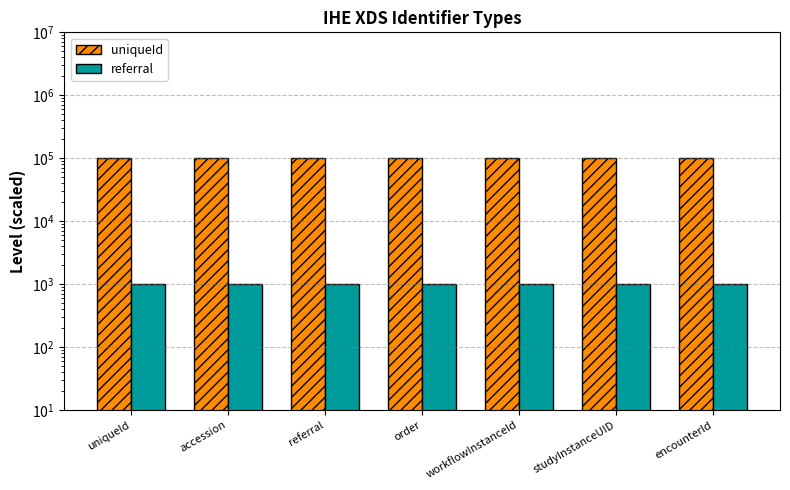

What is the label of the 1st bar from the right?

encounterId